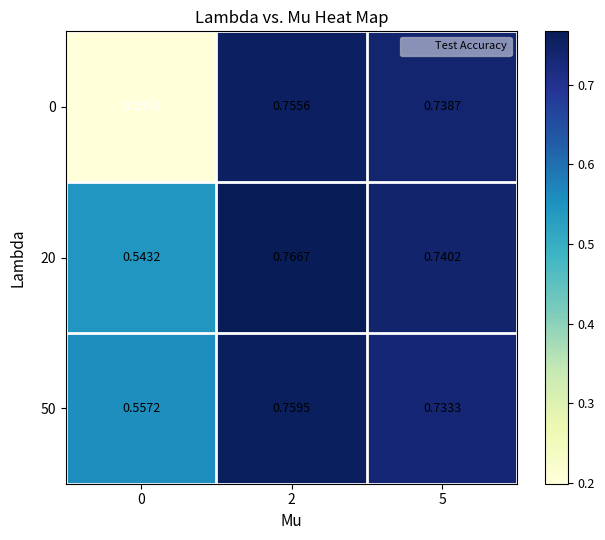

Reading left to right, what are all the values shown in this chart?

0: 0=0.2	2=0.8	5=0.7
20: 0=0.5	2=0.8	5=0.7
50: 0=0.6	2=0.8	5=0.7